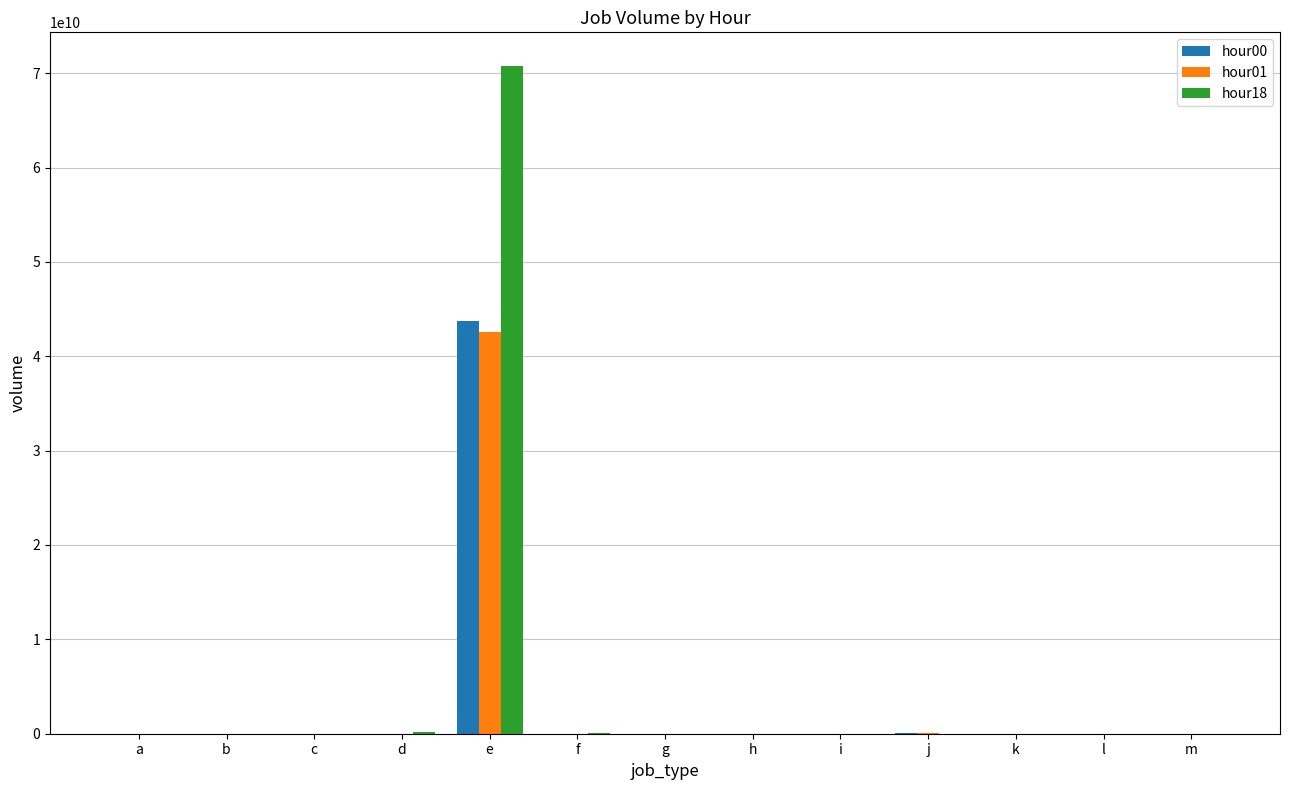

What value does the hour18 series have at f, to the nearest 50?

60606350